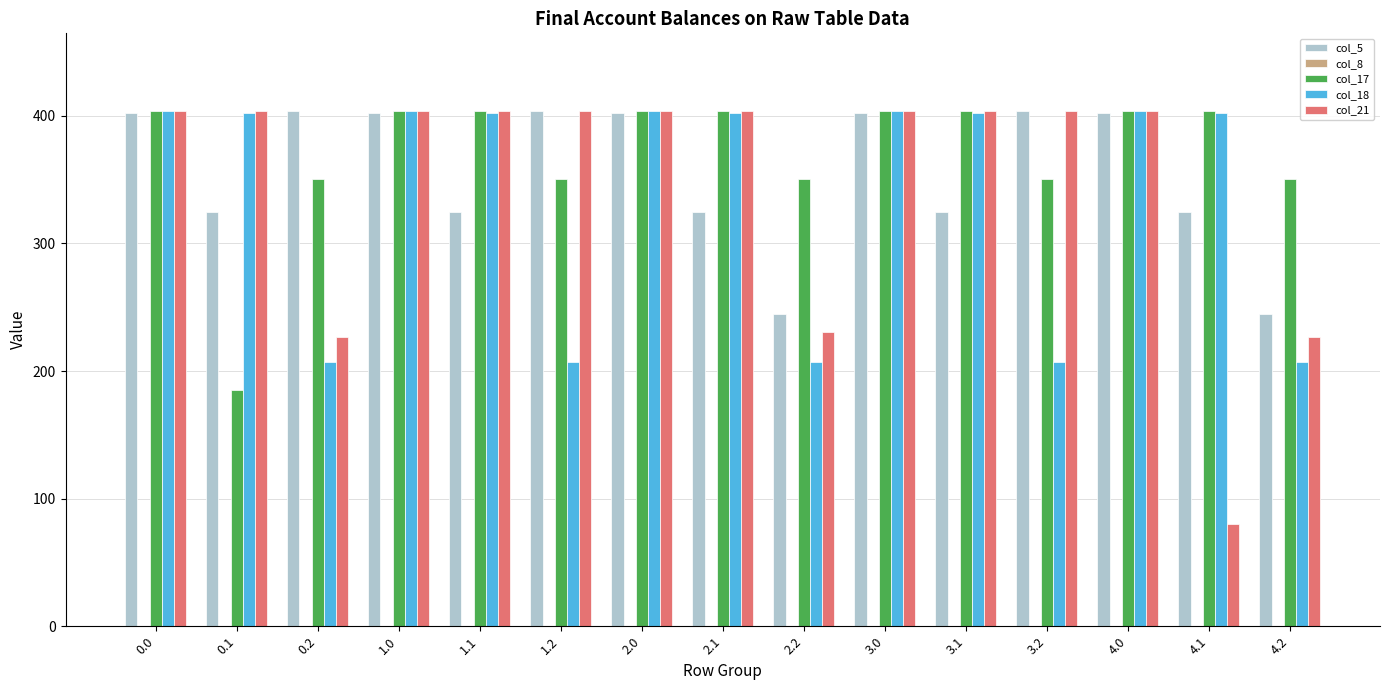

Read the col_17 value at 3.0.

404.0